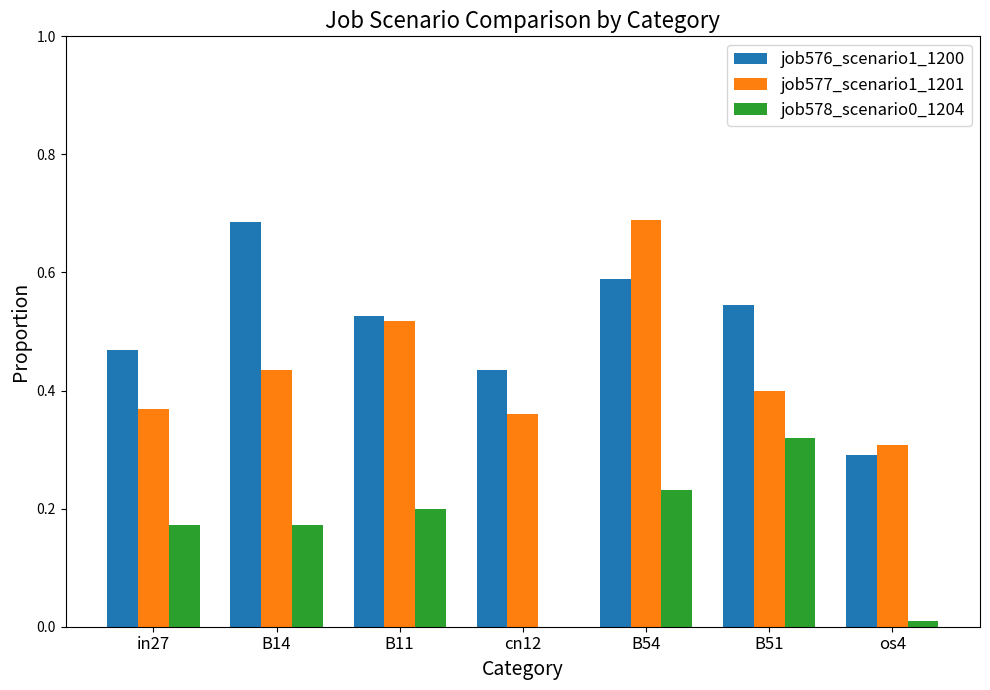

Which series has the largest total across all categories?

job576_scenario1_1200